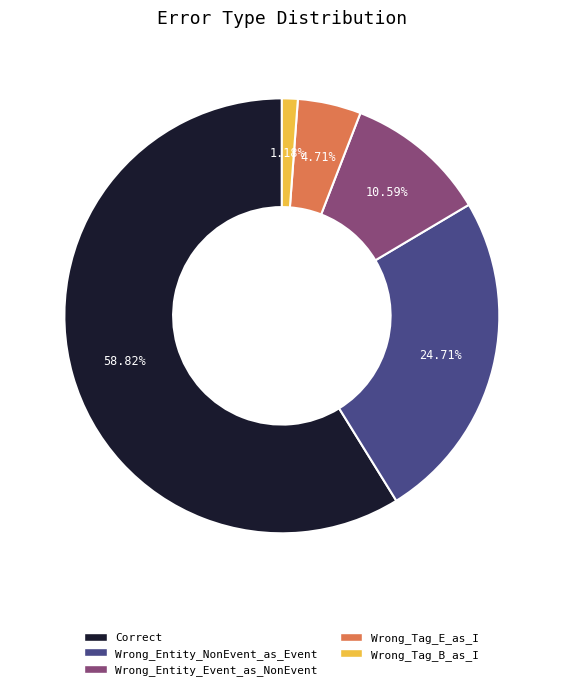

How much of the chart is everything except Wrong_Tag_E_as_I?

95.3%